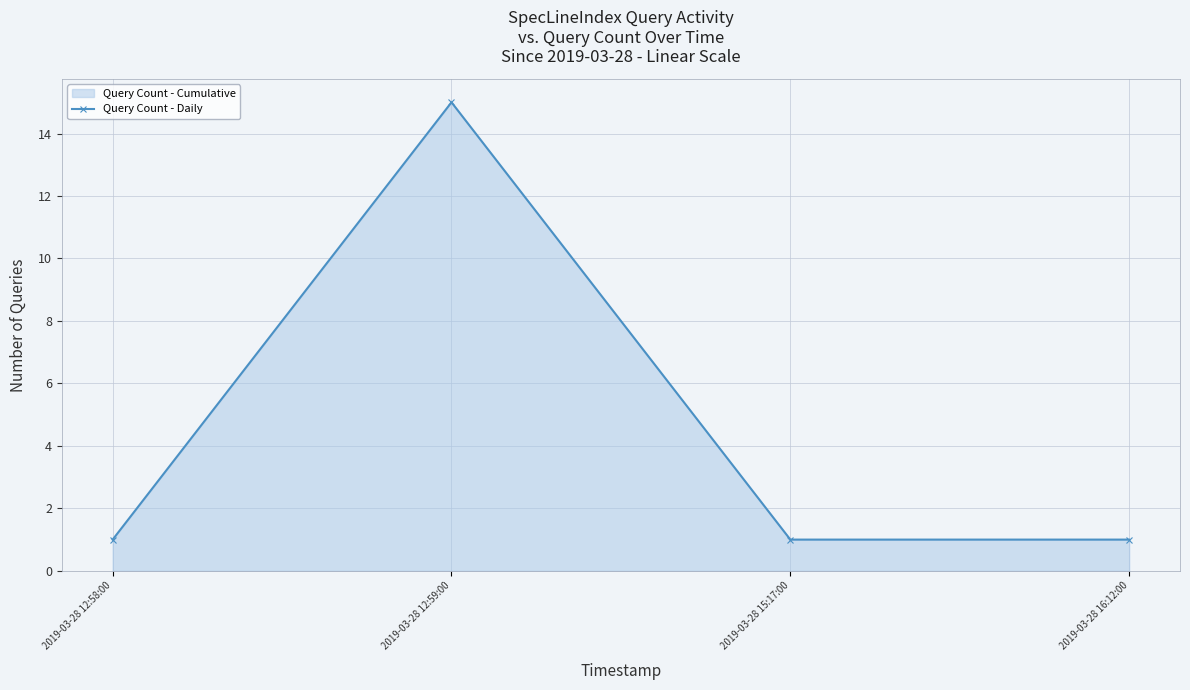

Is it true that the value at 2019-03-28 12:58:00 is 1?

True